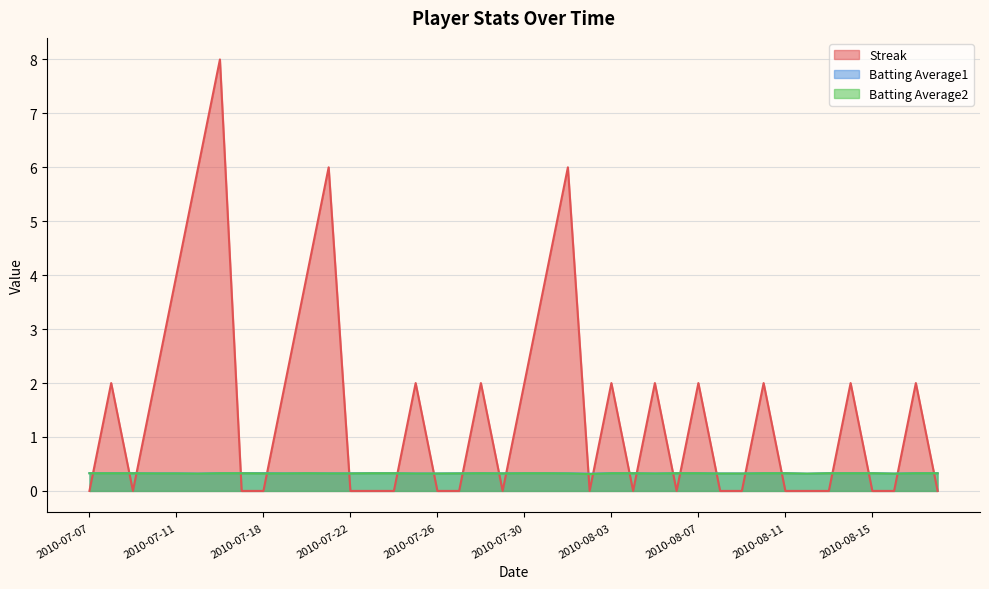

Is it true that Batting Average2 equals 0.3 at 2010-07-18?

True